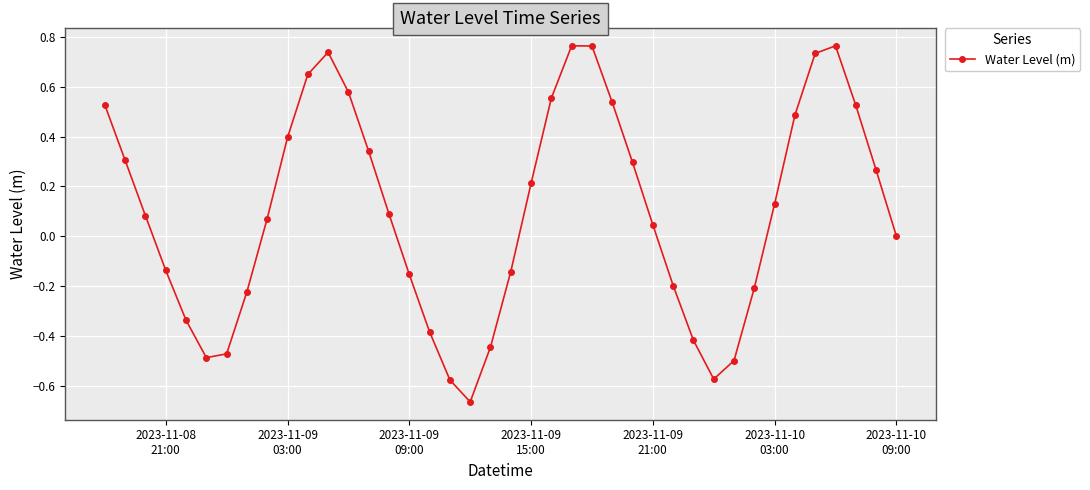

What is the difference between the second highest and minimum values?

1.4